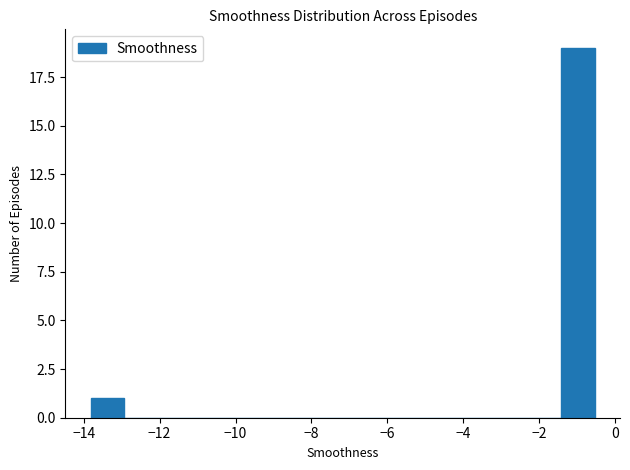

What is the height of the bar covering -13.8 to -13.0 on the x-axis? Neither the bar edges nor the heights are printed on the chart, so give them approximately, as read against the axes.

1